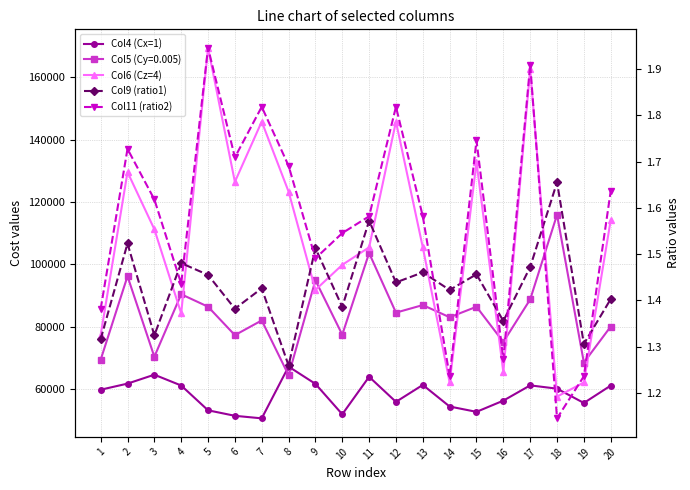

Where is Col9 (ratio1) nearest to the value 1?

8